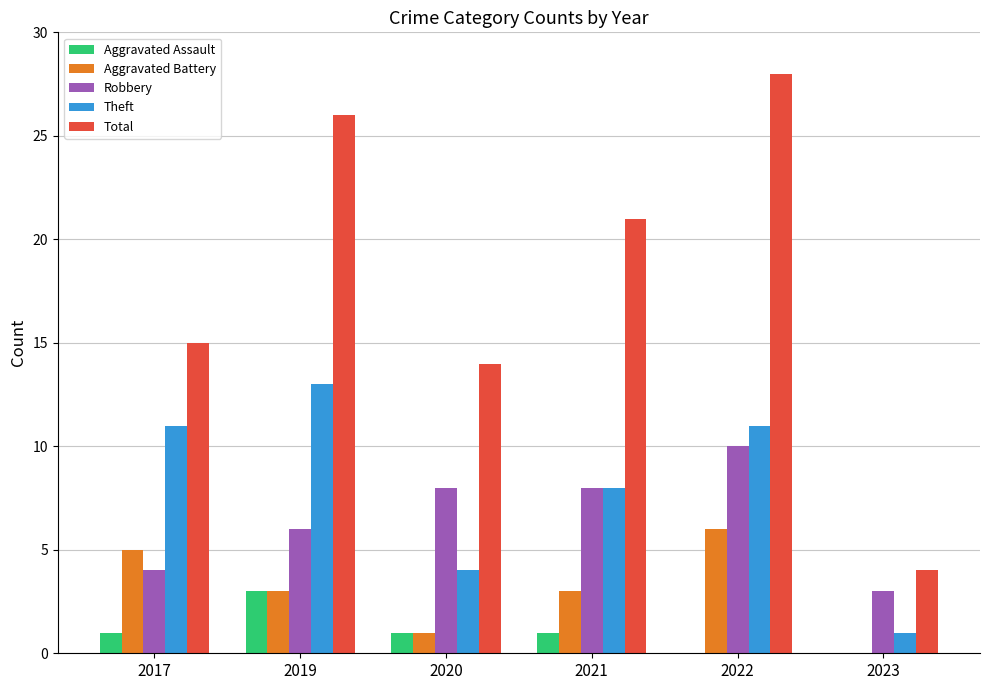

Is it true that Total equals 28 at 2022?

True